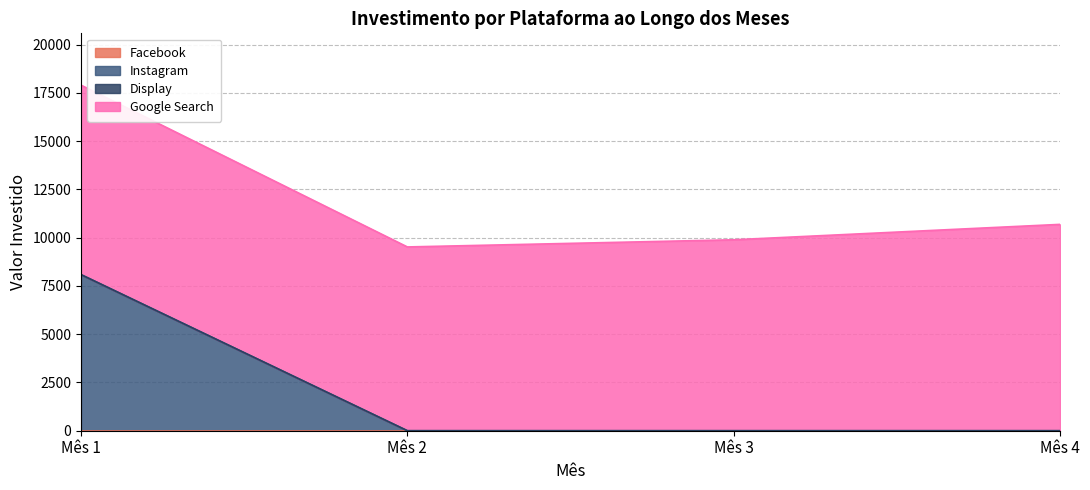

List the labels in order of Display value, smallest first.

Mês 1, Mês 2, Mês 3, Mês 4